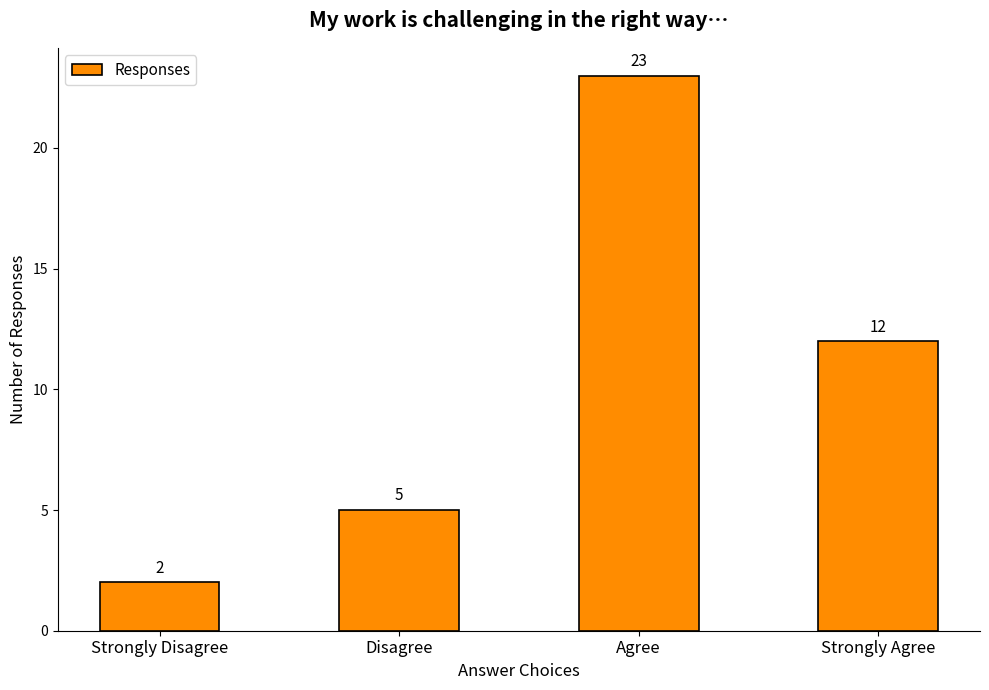

Which has a higher value, Agree or Strongly Agree?

Agree